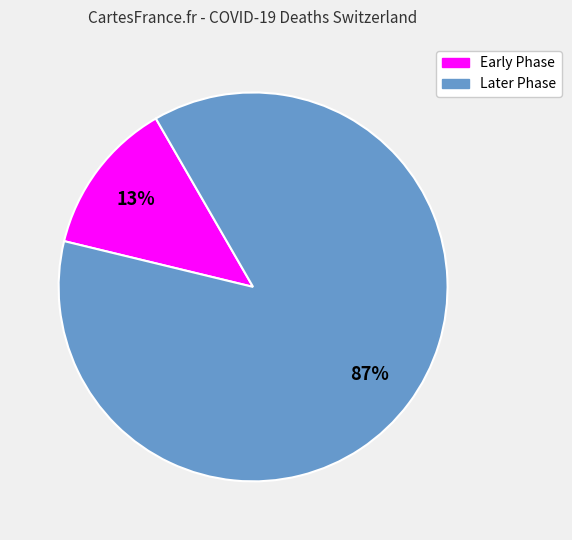

Does any single category account for the majority?

Yes